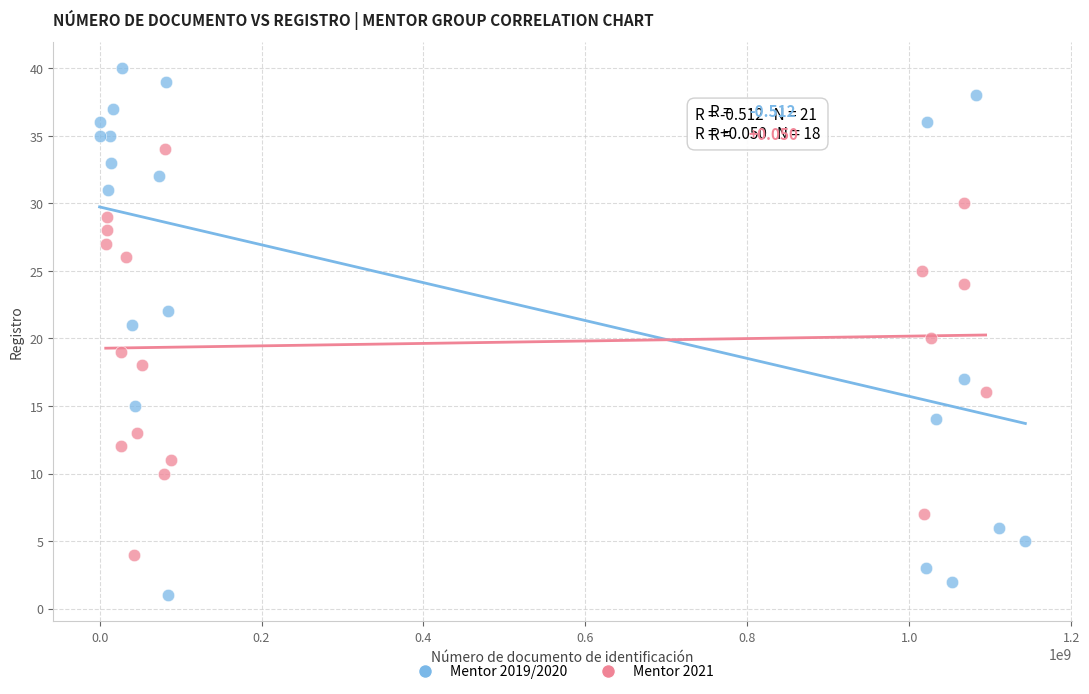

Which series has the largest Y range (max minus min)?

Mentor 2019/2020